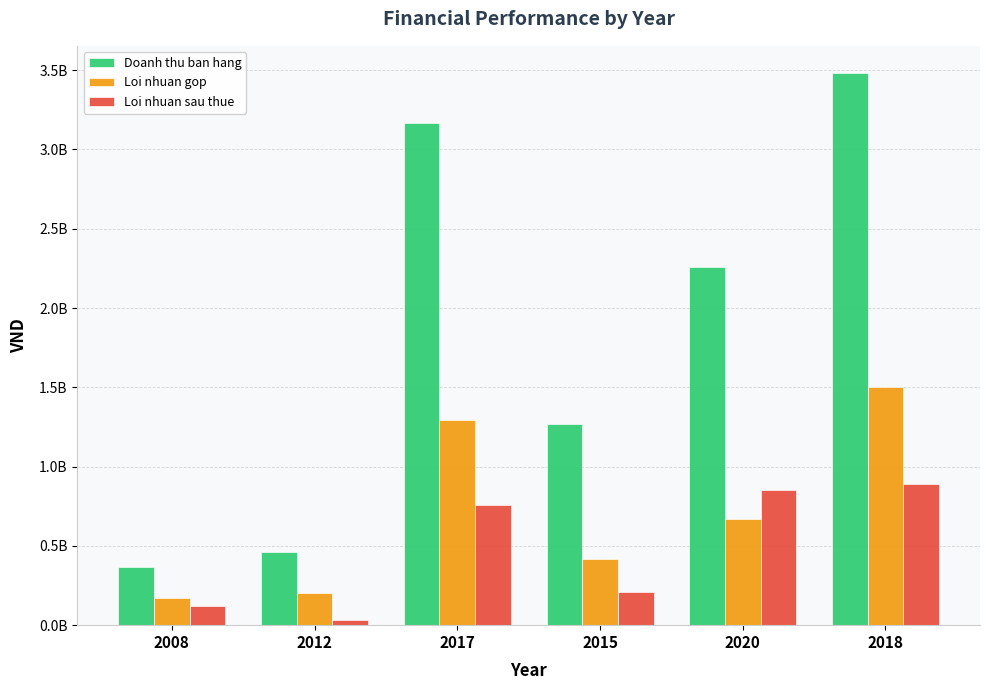

Does the chart contain stacked bars?

No